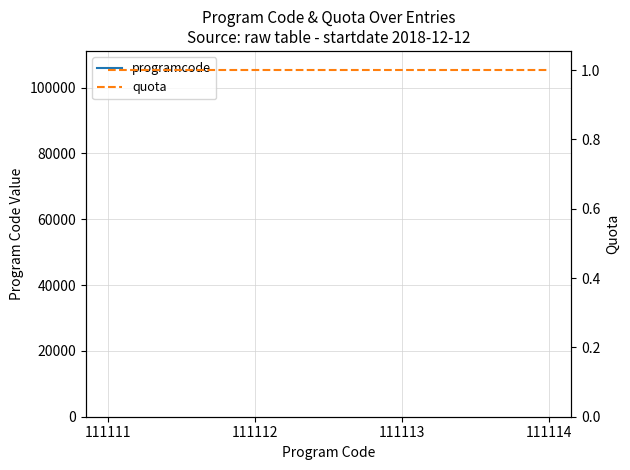

At which category does the chart reach its minimum across all series?

111111